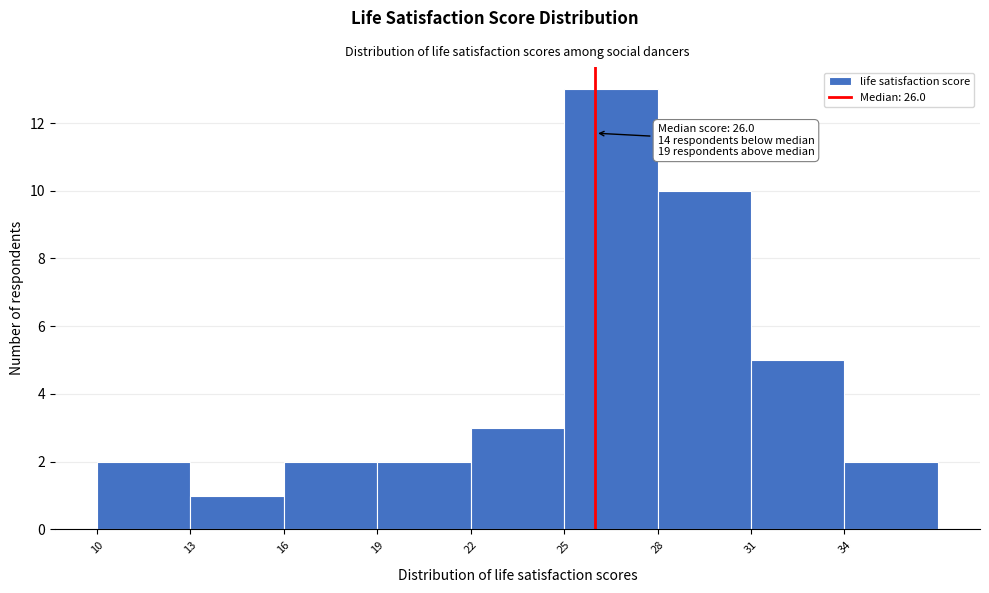

Which range on the x-axis has the tallest bar?

25 to 28